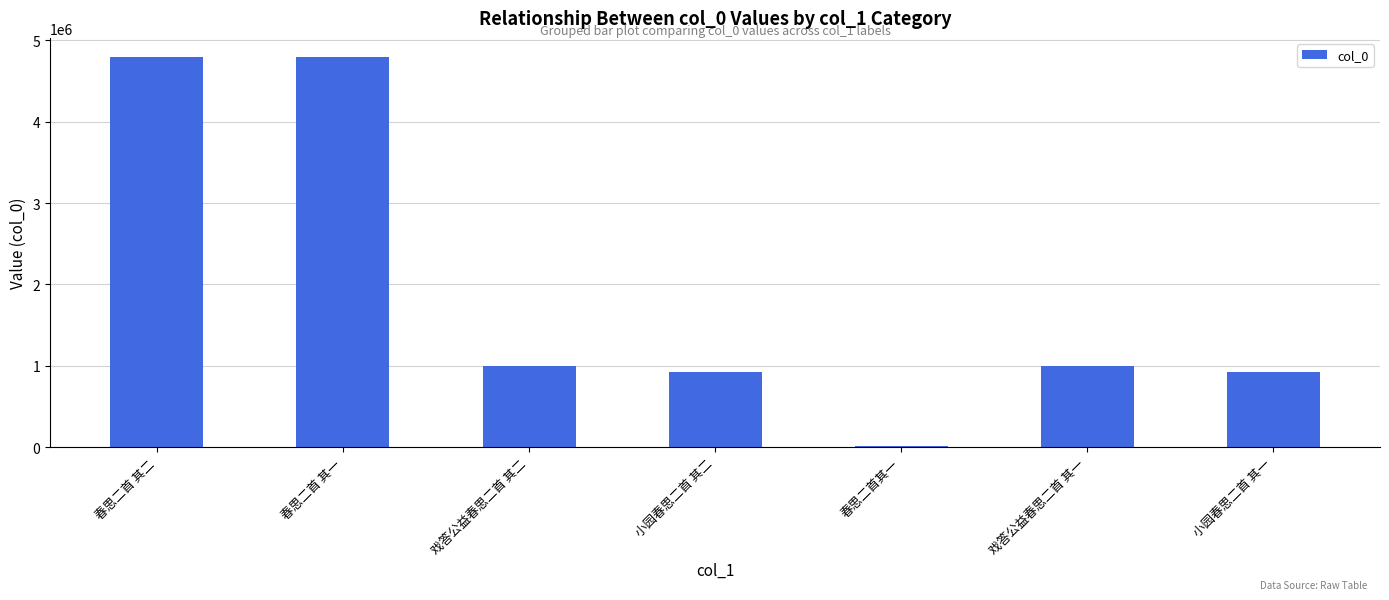

Between 春思二首 其一 and 春思二首其一, which is larger?

春思二首 其一